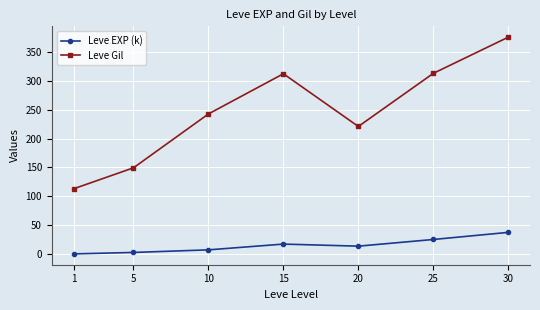

The value of Leve EXP (k) at 30 is 16.0. True or false?

False